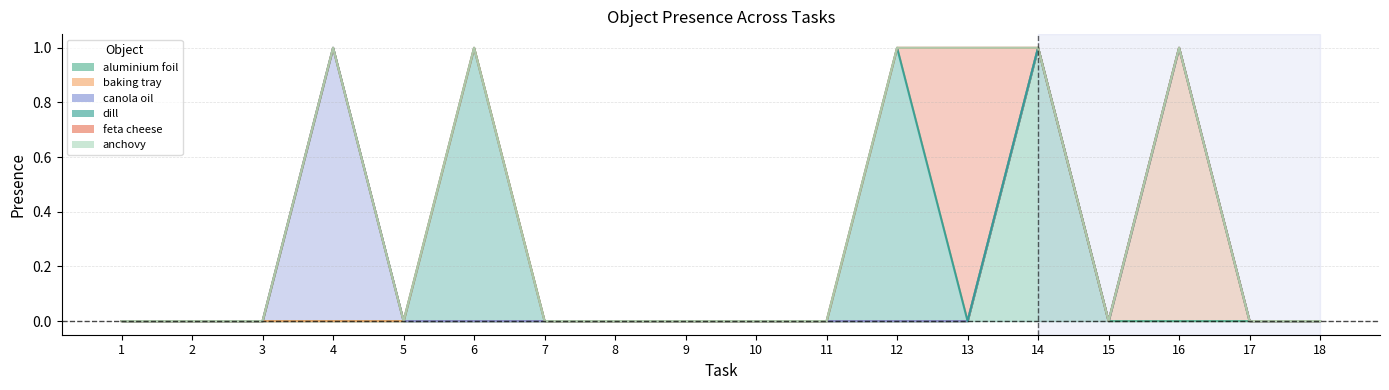

Is it true that feta cheese equals -1 at 8?

False